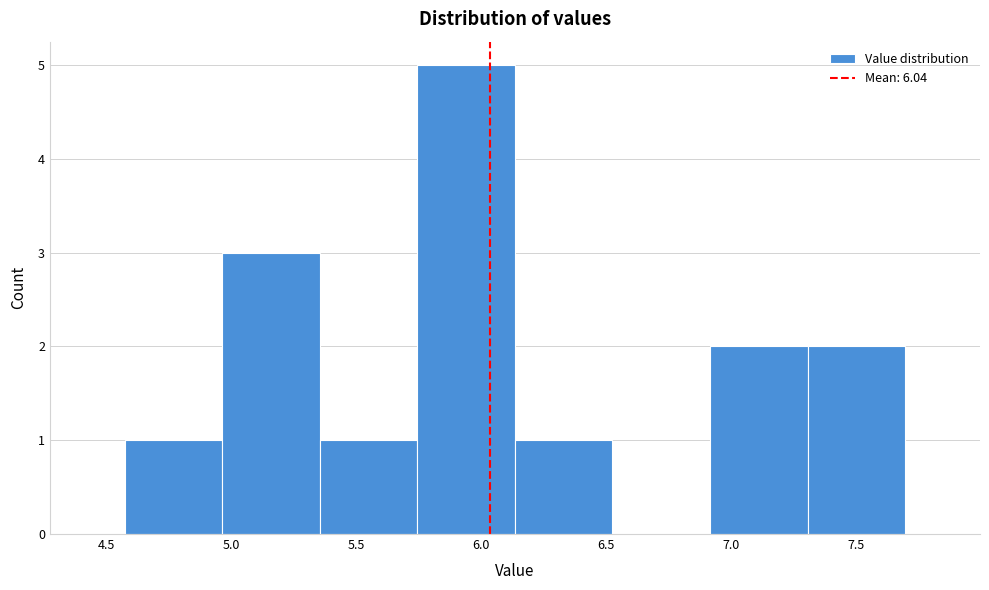

Reading left to right, transcribe this chart: for each bar, give the range it covers on the x-axis and its height. Neither the bar edges nor the heights are printed on the chart, so give them approximately, as read against the axes.

4.55 to 4.95: 1
4.95 to 5.35: 3
5.35 to 5.75: 1
5.75 to 6.15: 5
6.15 to 6.55: 1
6.55 to 6.90: 0
6.90 to 7.30: 2
7.30 to 7.70: 2